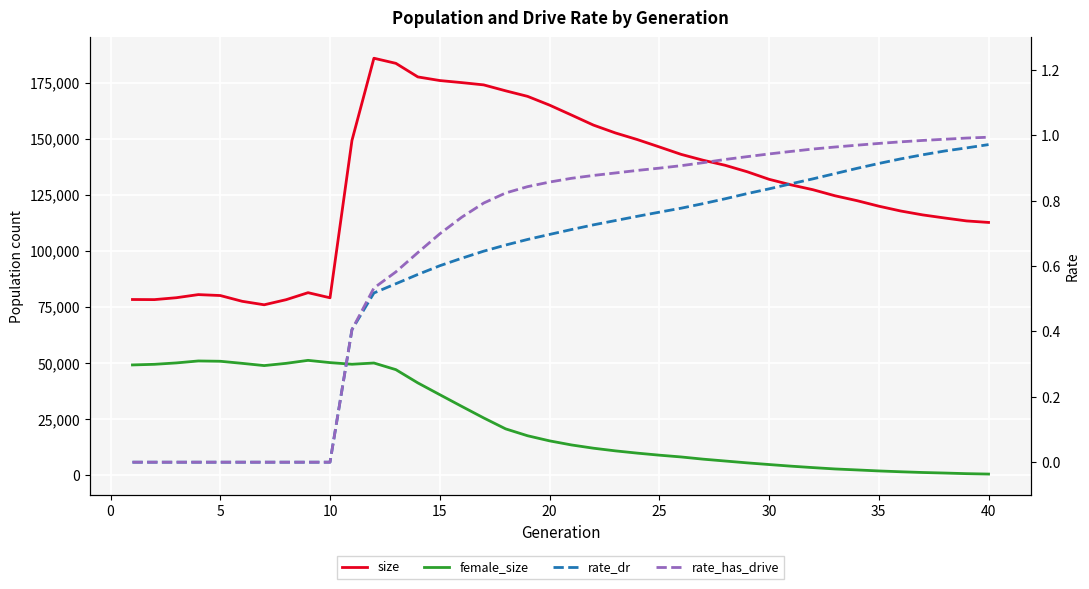

Which series has the widest spread of values?

size